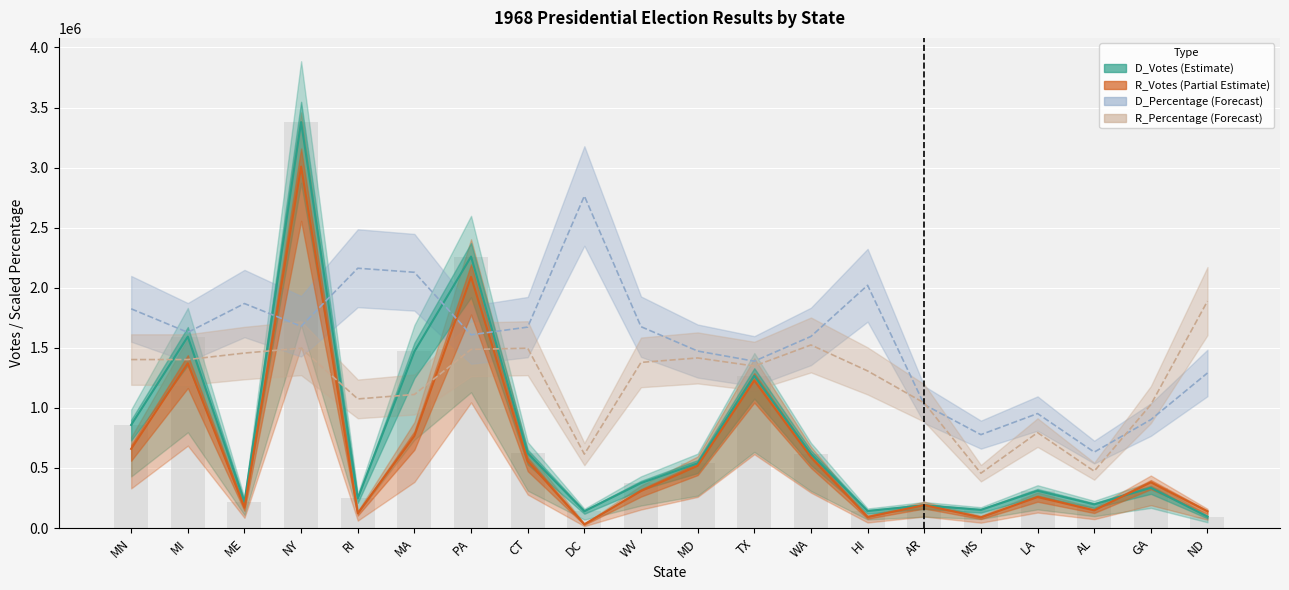

What is the label of the 13th bar from the left?

WA